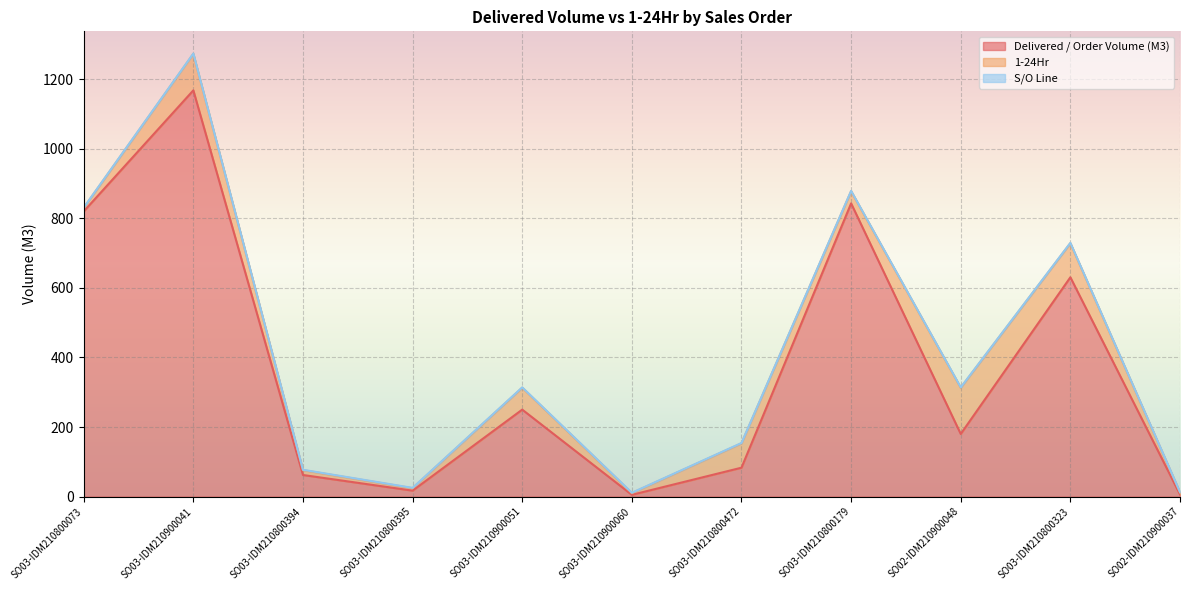

True or false: 1-24Hr has a value of 49.7 at SO03-IDM210800179.

False